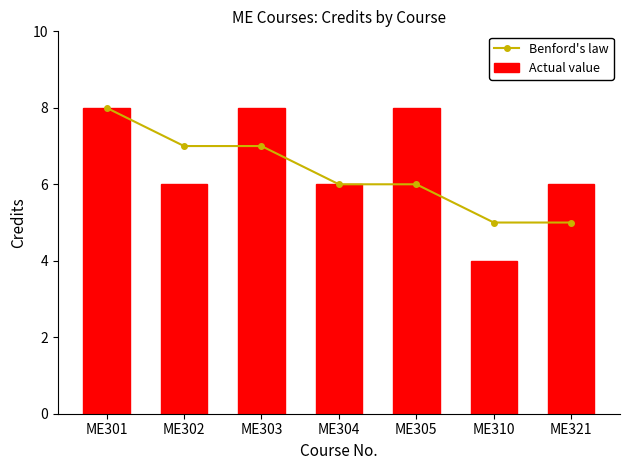

What is the lowest value of the Actual value series?

4